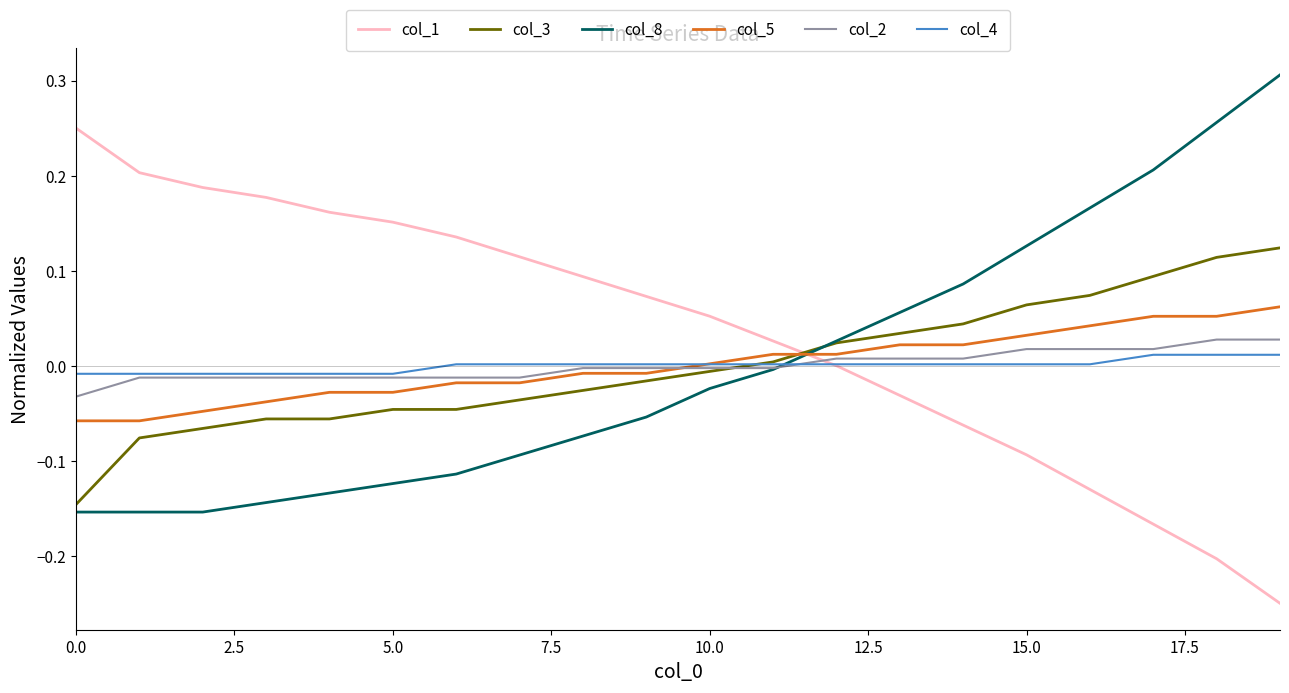

What is the difference between the second highest and second lowest values in the col_1 series?

0.4